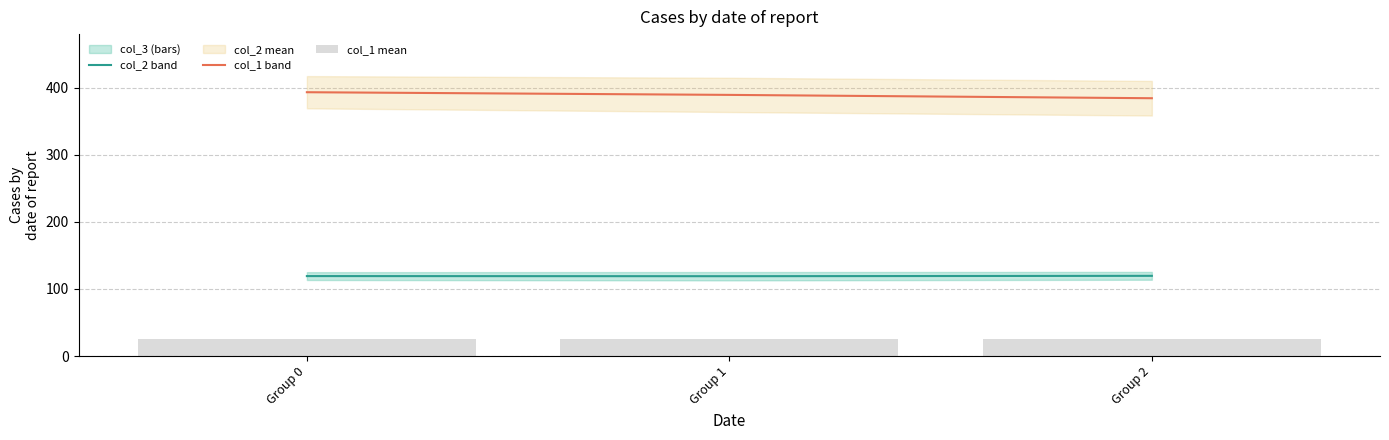

Reading left to right, extract all data points from this chart.

col_2 mean: 119.2	119.0	119.5
col_1 mean: 393.4	389.4	384.4
col_3: 25.0	25.0	25.0